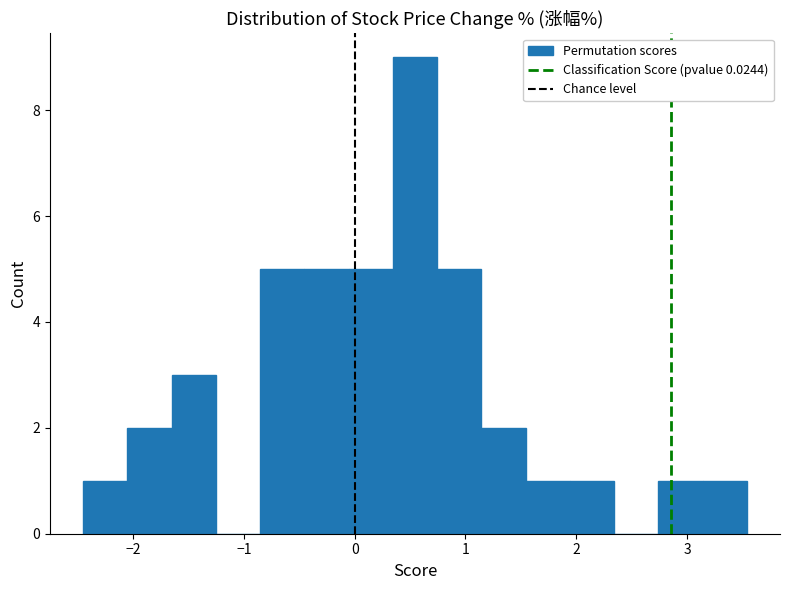

Read against the x-axis, roughly where is the centre of the tallest bar?

0.5